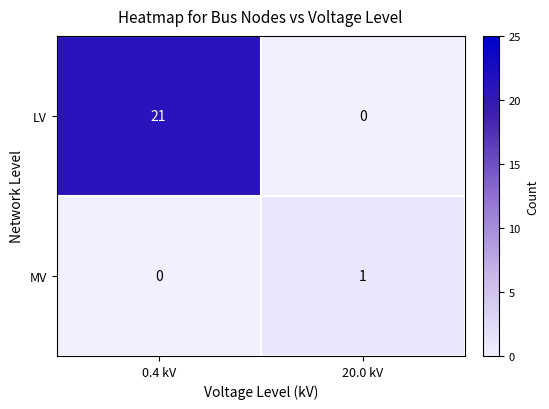

Count the number of categories in the chart.

2